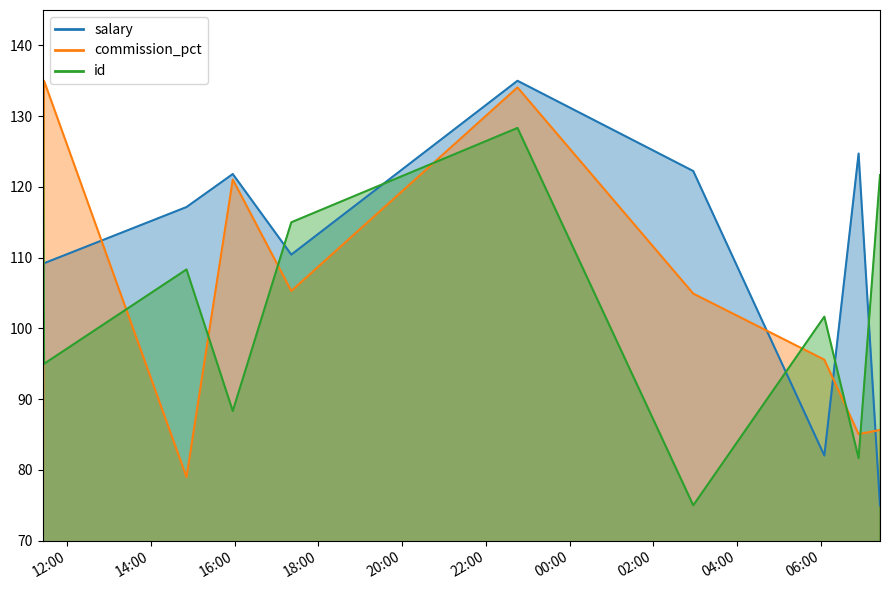

At 2022-05-28T15:57:31, list the series in order from largest to smallest.

salary, commission_pct, id